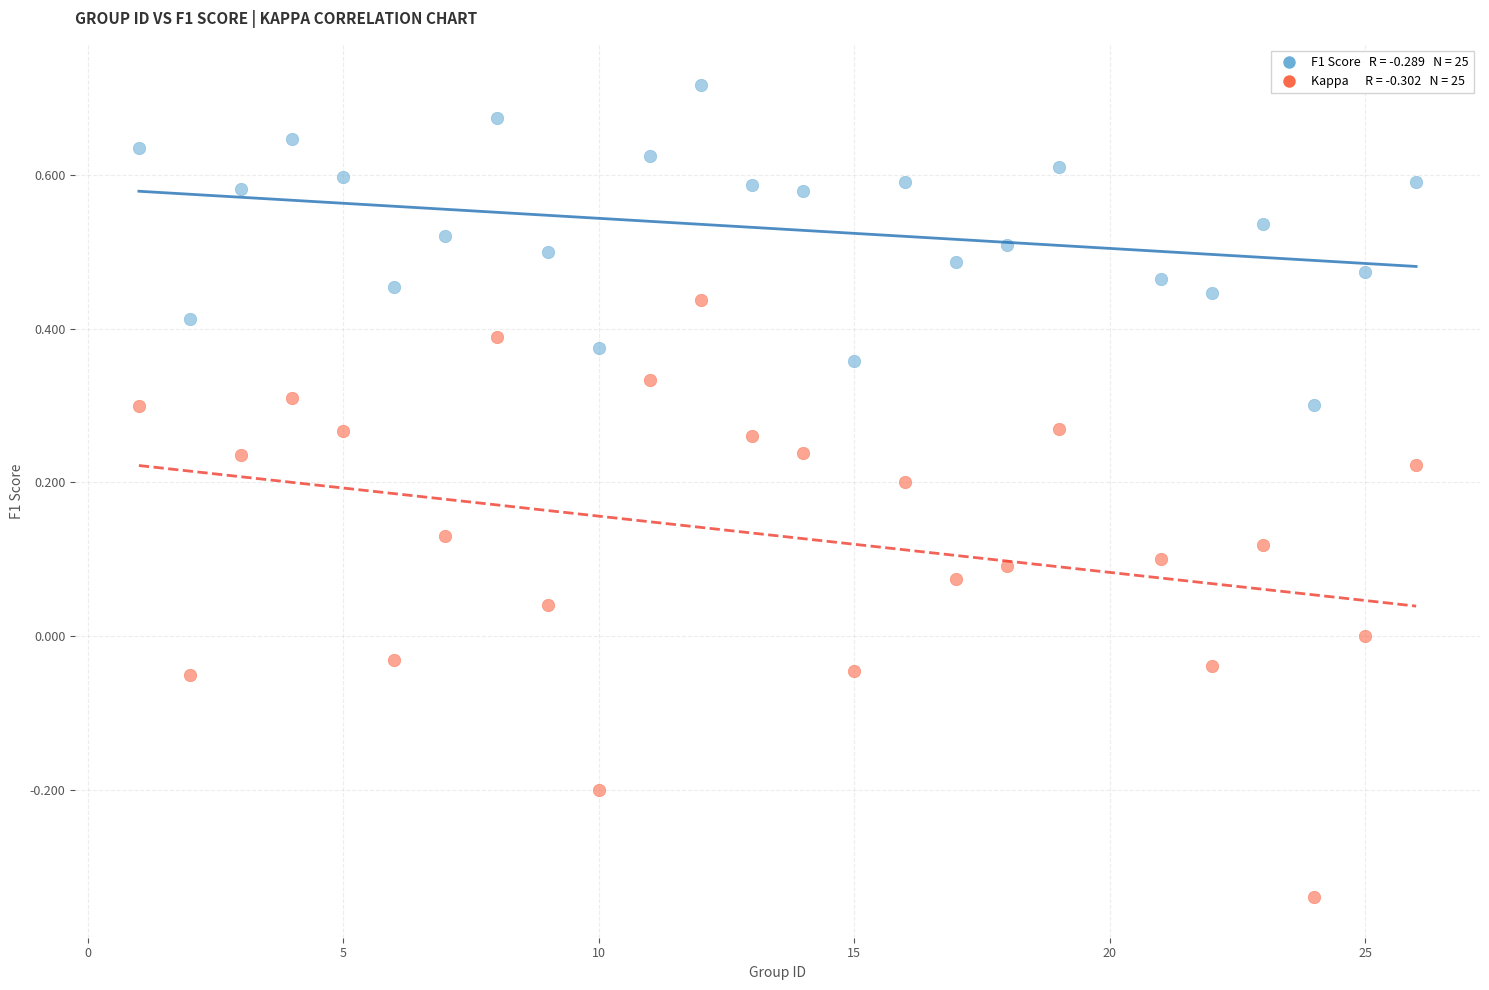

Across all data points, what is the range of X values (max minus min)?

25.0